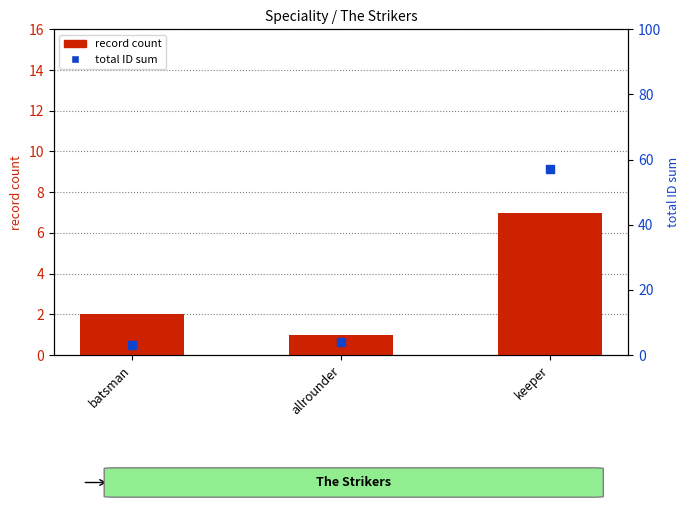

Which series has the largest total across all categories?

total ID sum